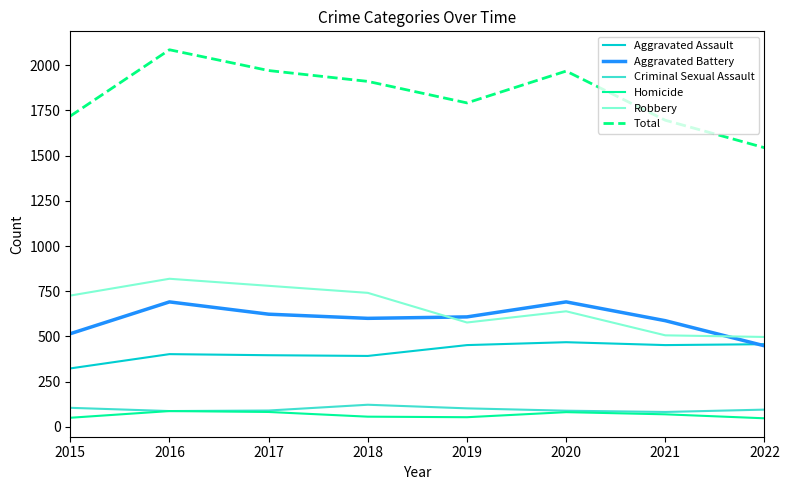

What is the minimum value shown in the chart?

47